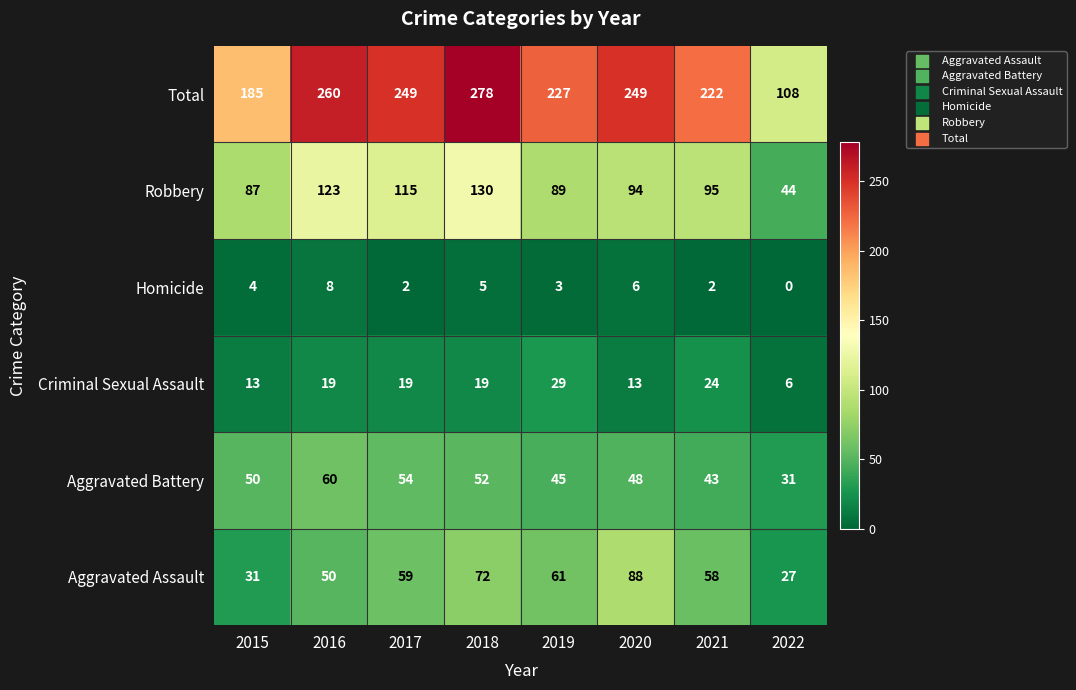

At which label is Robbery closest to 87?

2015